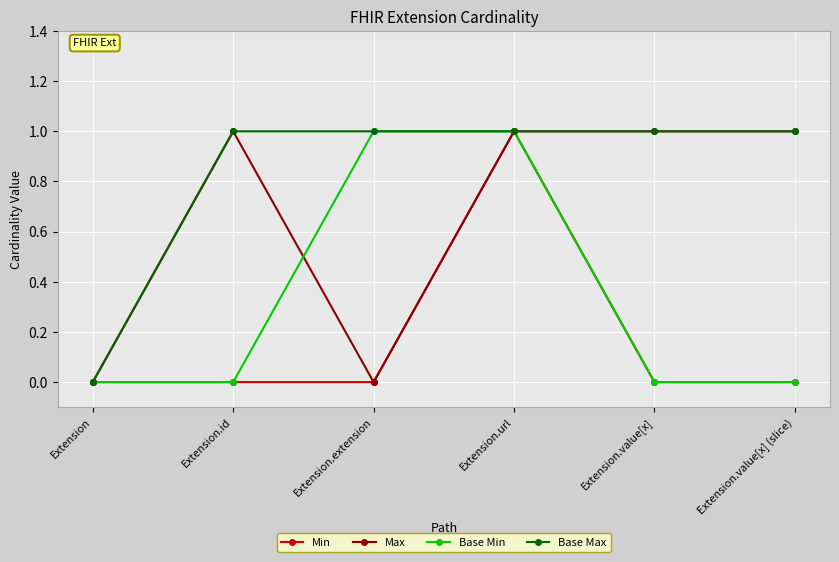

What is the spread (max minus min) of values at Extension.id?

1